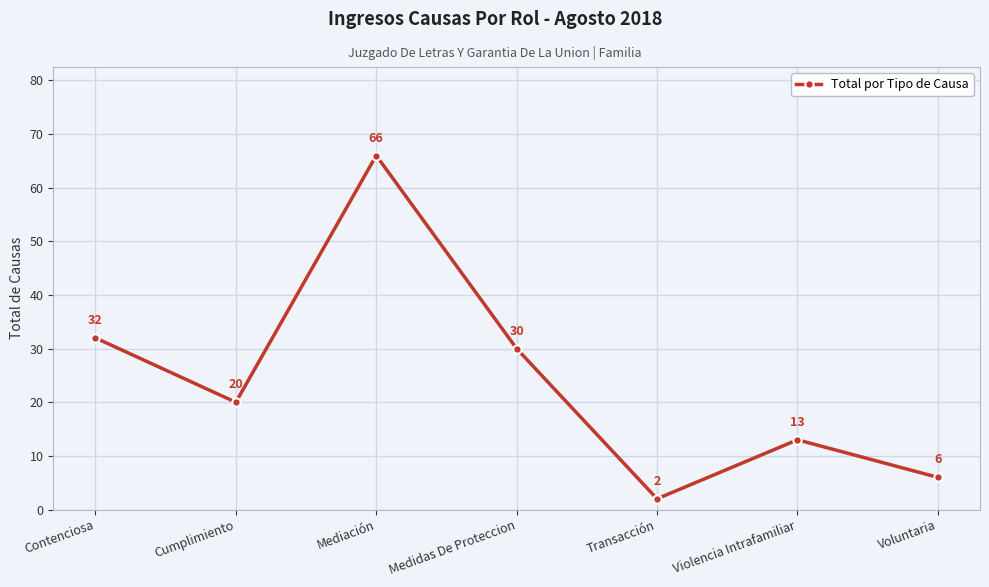

Rank the categories by value from highest to lowest.

Mediación, Contenciosa, Medidas De Proteccion, Cumplimiento, Violencia Intrafamiliar, Voluntaria, Transacción